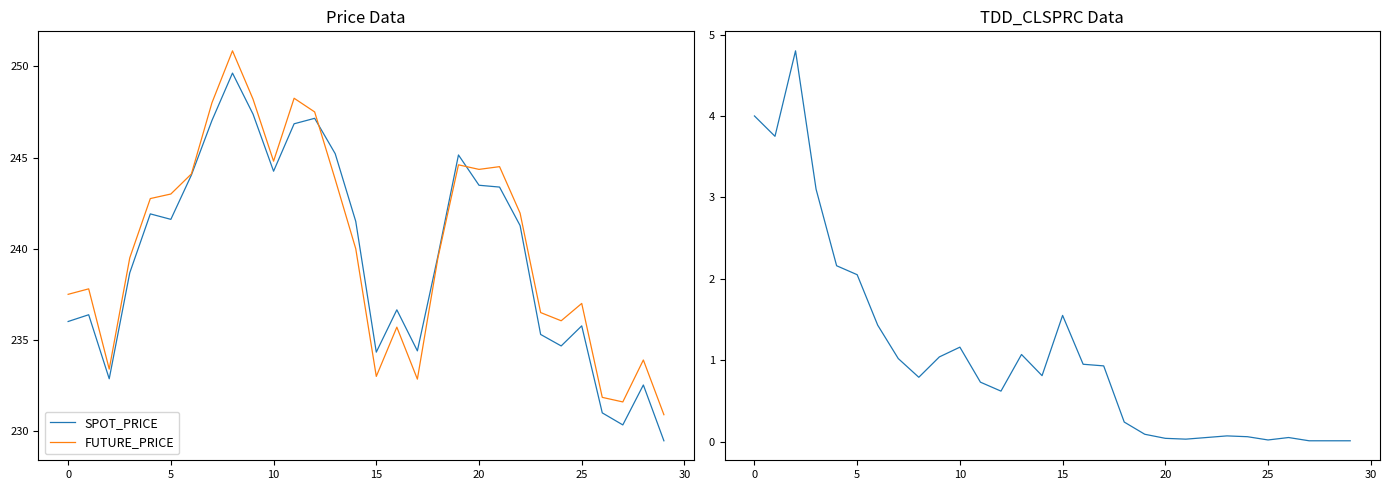

Reading right to left, extract all data points from this chart.

SPOT_PRICE: 229.5	232.5	230.3	231.0	235.8	234.7	235.3	241.3	243.4	243.5	245.1	239.6	234.4	236.7	234.3	241.5	245.2	247.2	246.8	244.2	247.4	249.6	247.0	244.0	241.6	241.9	238.7	232.9	236.4	236.0
FUTURE_PRICE: 230.9	233.9	231.6	231.8	237.0	236.1	236.5	241.9	244.5	244.3	244.6	239.5	232.8	235.7	233.0	240.0	243.8	247.5	248.2	244.8	248.2	250.8	248.0	244.1	243.0	242.8	239.5	233.4	237.8	237.5
TDD_CLSPRC: 0.0	0.0	0.0	0.1	0.0	0.1	0.1	0.1	0.0	0.0	0.1	0.2	0.9	0.9	1.6	0.8	1.1	0.6	0.7	1.2	1.0	0.8	1.0	1.4	2.0	2.2	3.1	4.8	3.8	4.0